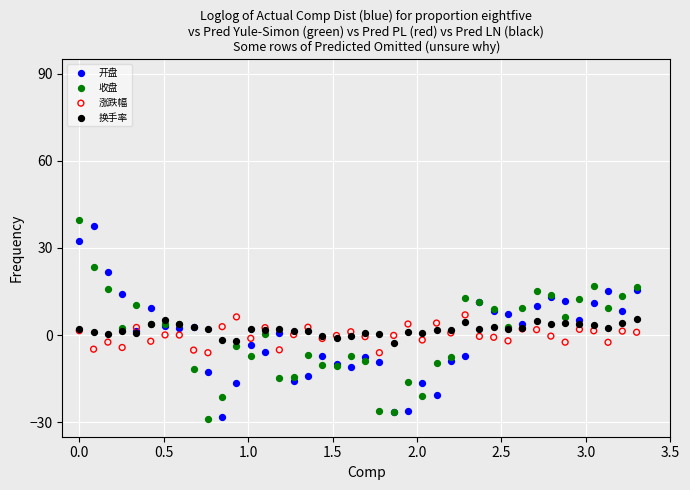

What is the X range (max minus min) for the scatter plot?

3.3